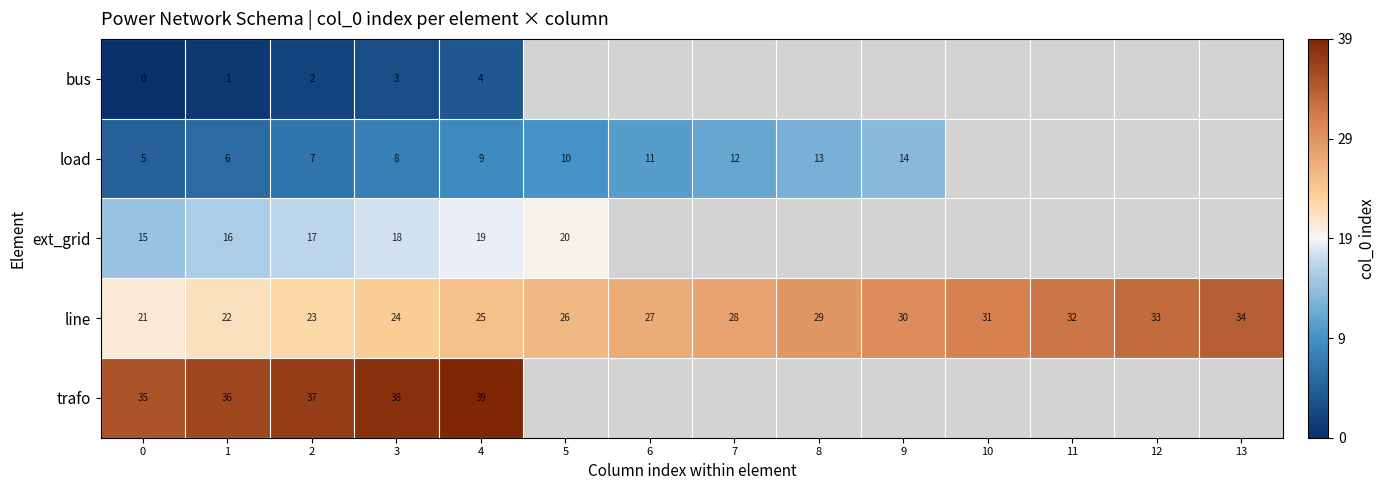

True or false: line has a value of 46 at 5.

False